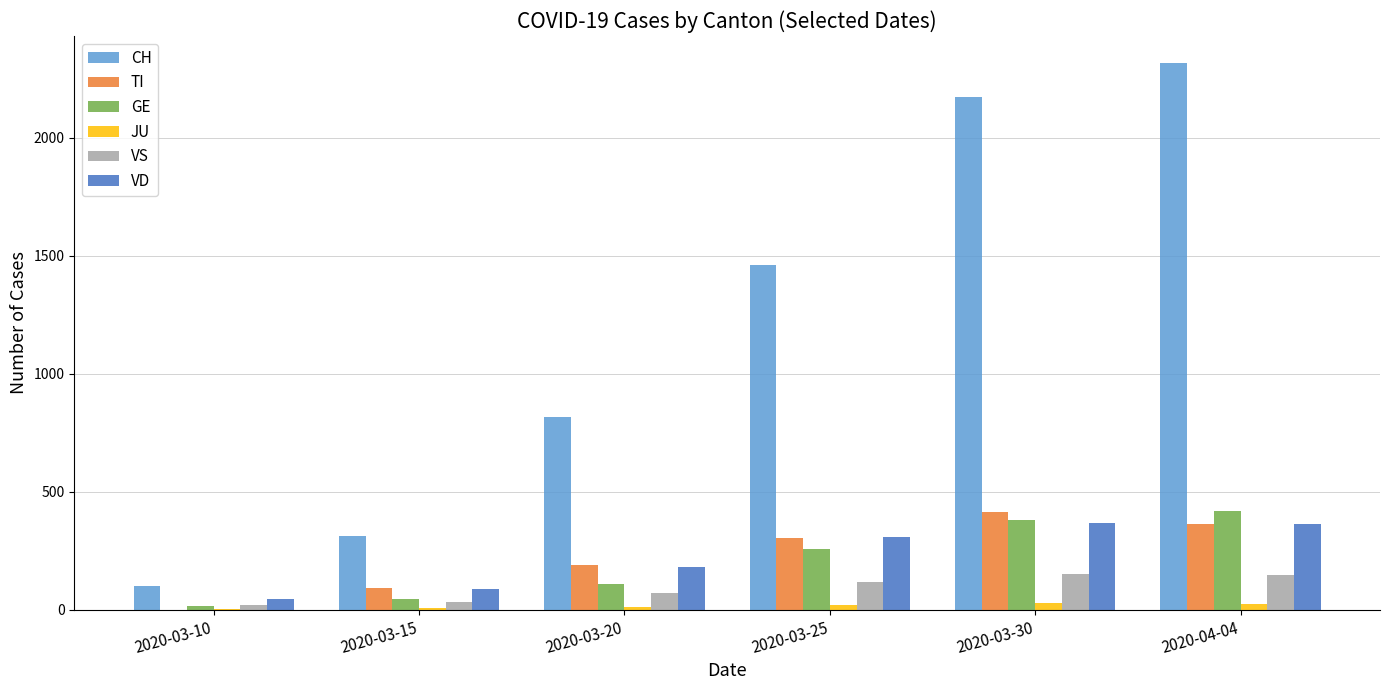

The value of GE at 2020-03-15 is 46. True or false?

True